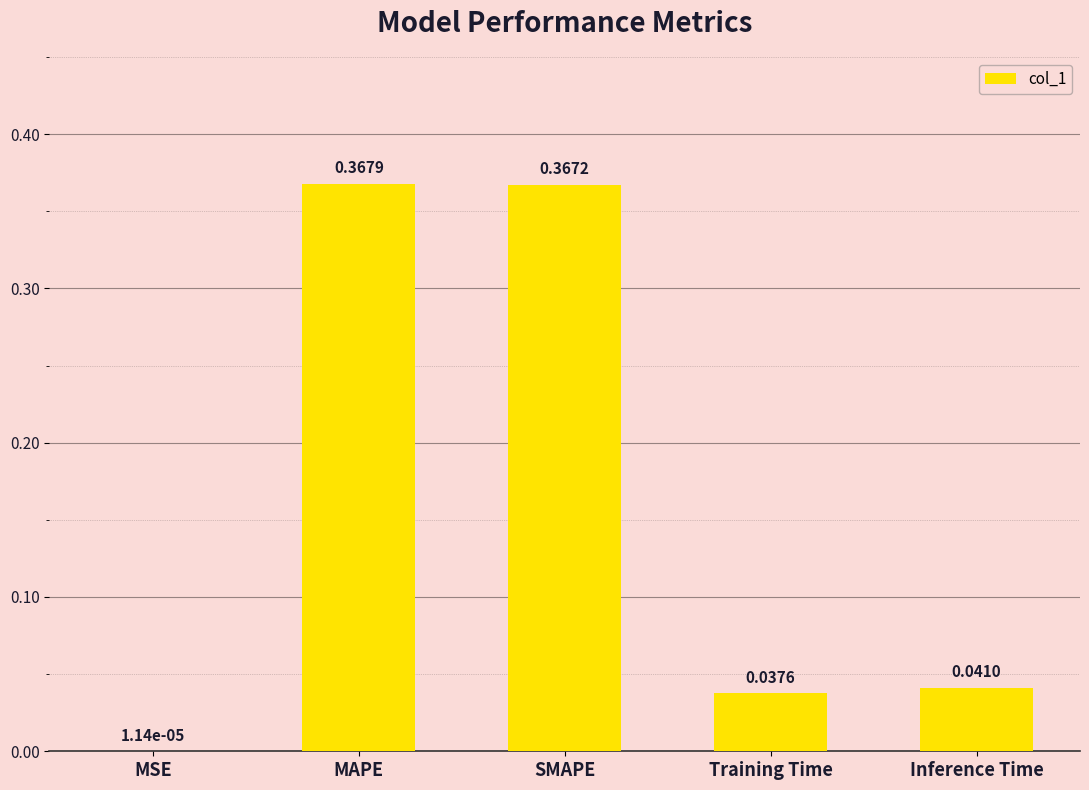

How many data points does each series have?

5